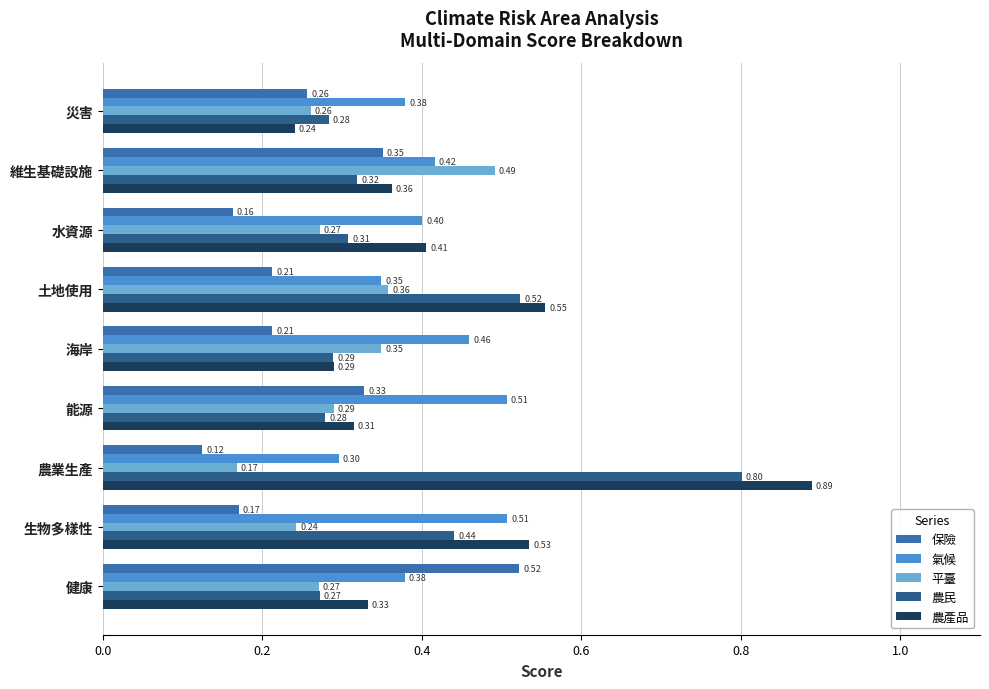

Is the value of 農產品 at 災害 greater than the value of 保險 at 土地使用?

Yes